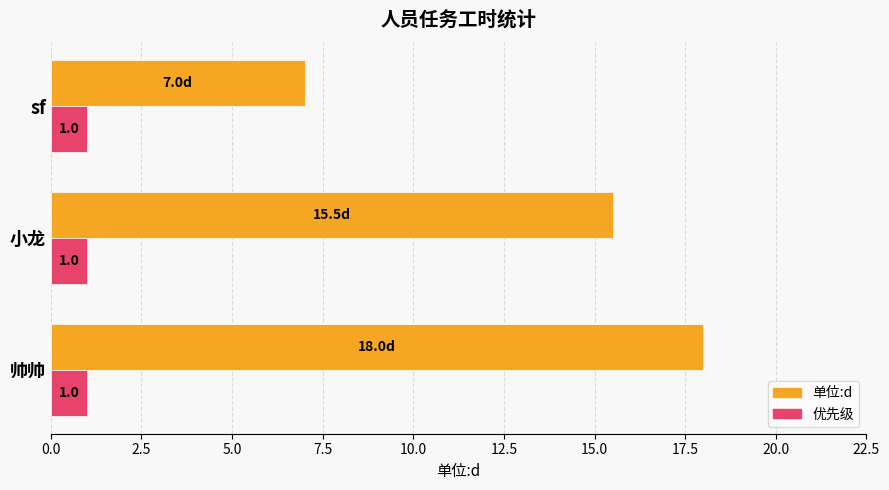

How many distinct data groups are displayed?

2